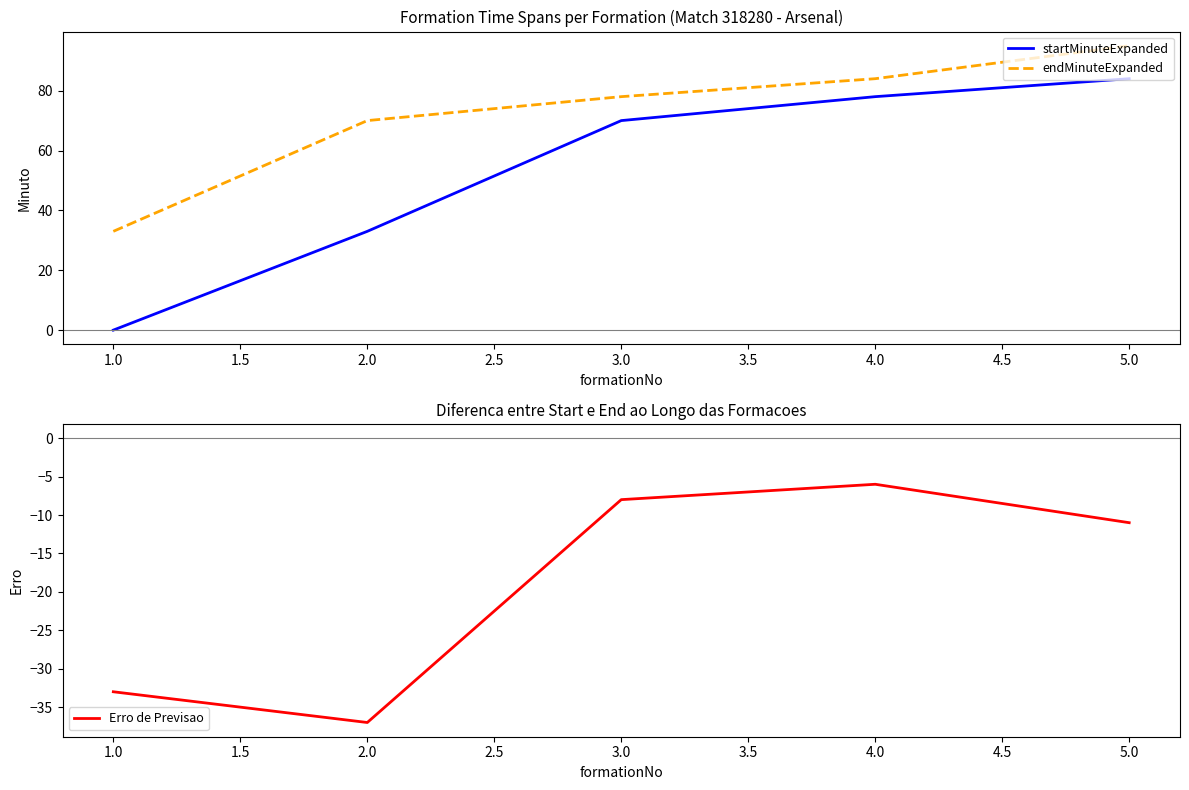

Which category has the lowest value in the startMinuteExpanded series?

1.0